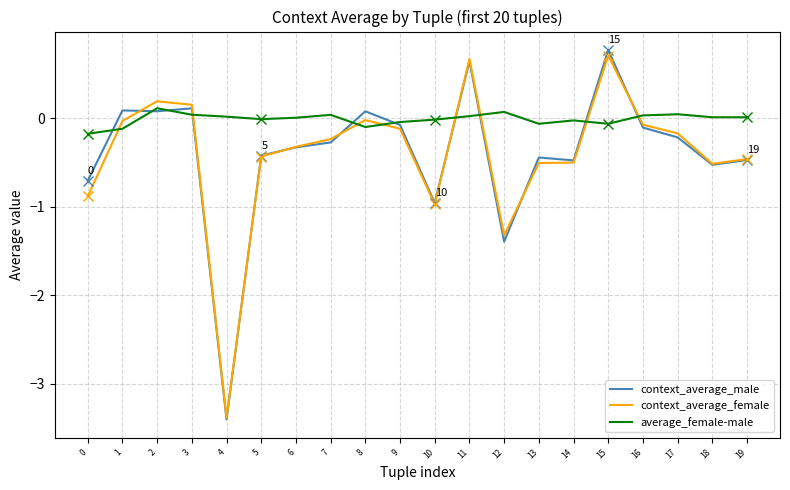

The context_average_female series shows -1.7 at 10. True or false?

False